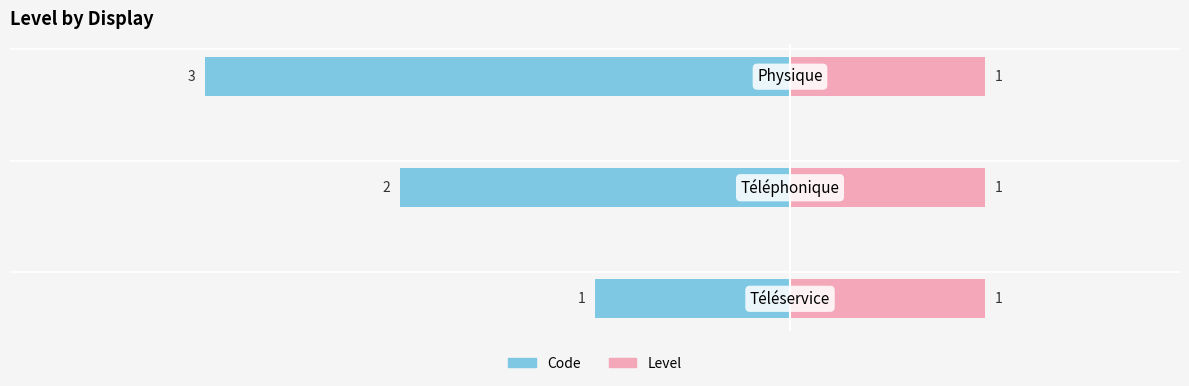

What is the value of the Code bar at the 2nd from the left?

-2.0